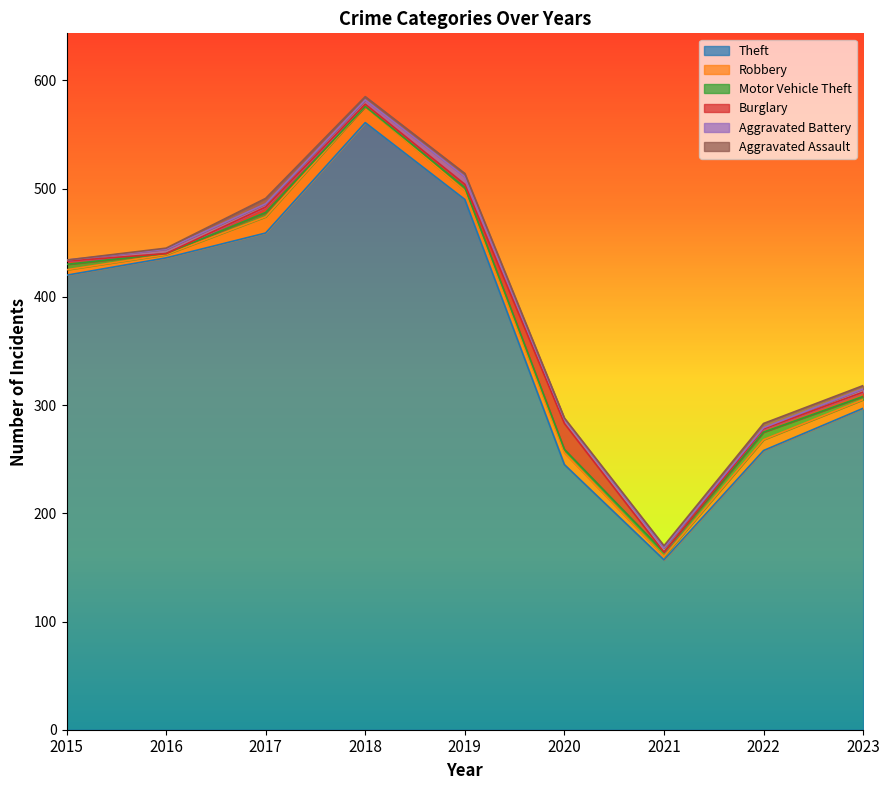

Reading left to right, what are all the values shown in this chart?

Theft: 420	436	459	561	490	245	157	258	297
Robbery: 5	3	15	15	8	11	3	10	8
Motor Vehicle Theft: 5	1	4	0	3	3	4	7	3
Burglary: 3	0	5	2	3	24	0	3	4
Aggravated Battery: 1	4	3	4	7	4	4	1	3
Aggravated Assault: 0	1	5	3	3	1	2	4	3